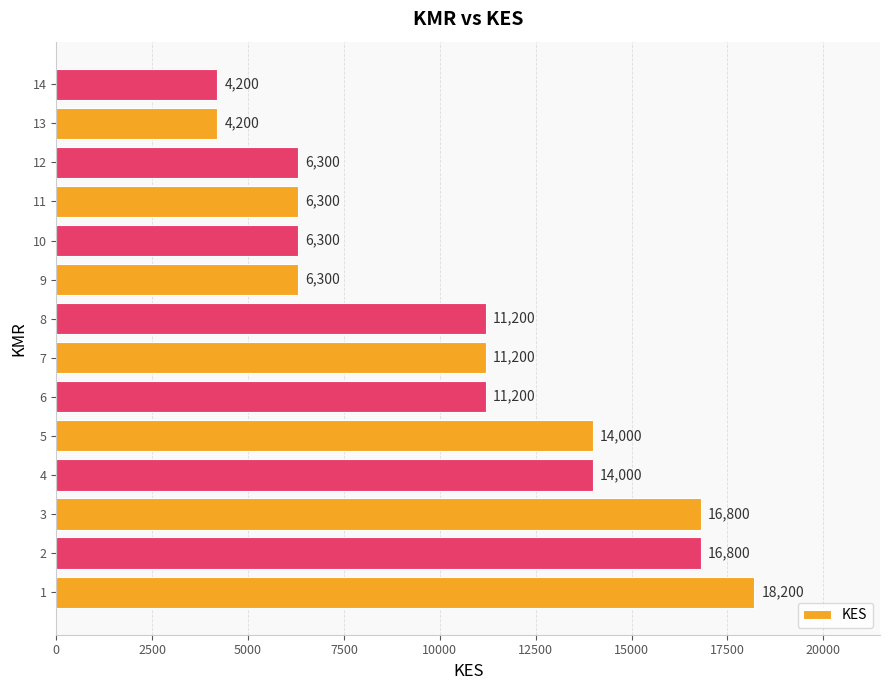

What is the change in value from 1 to 5?

-4200